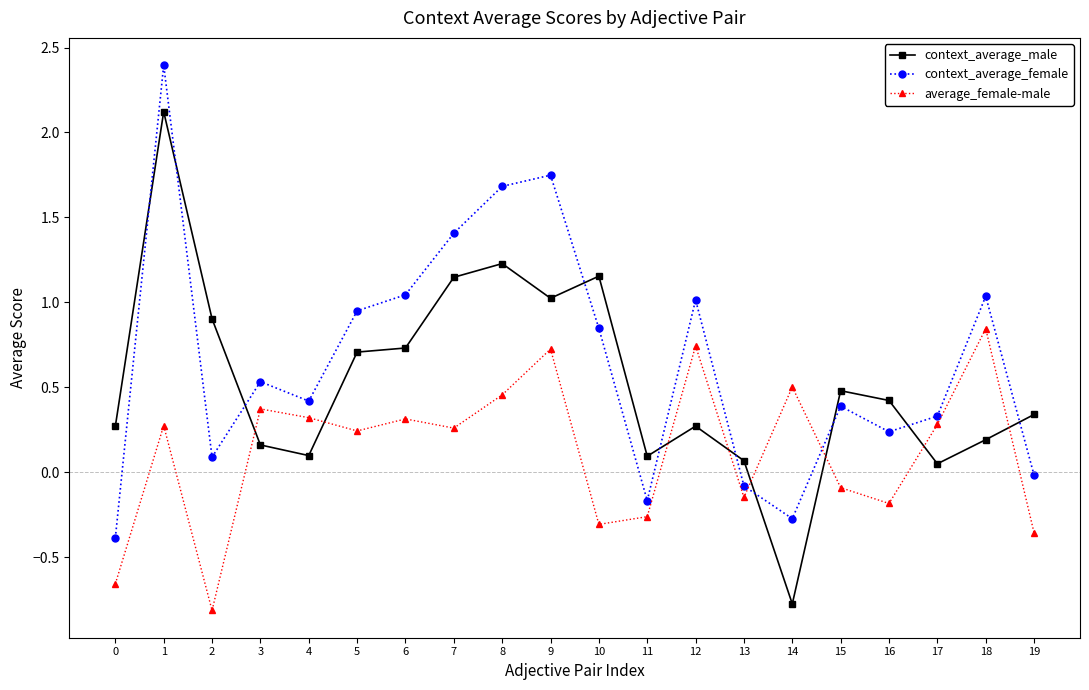

Where is the first local maximum for average_female-male?

1